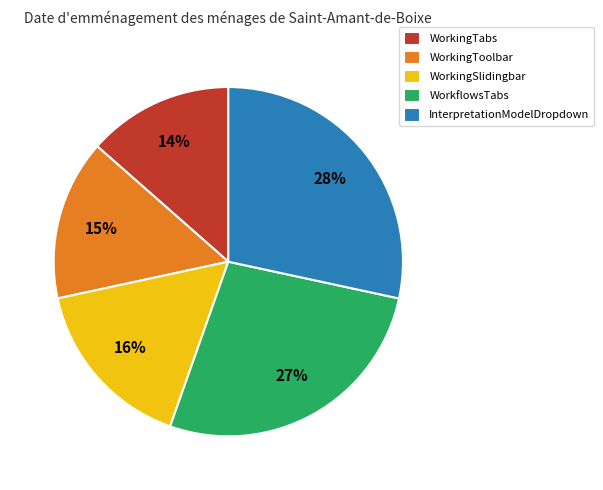

Is there any slice that represents more than half of the pie?

No